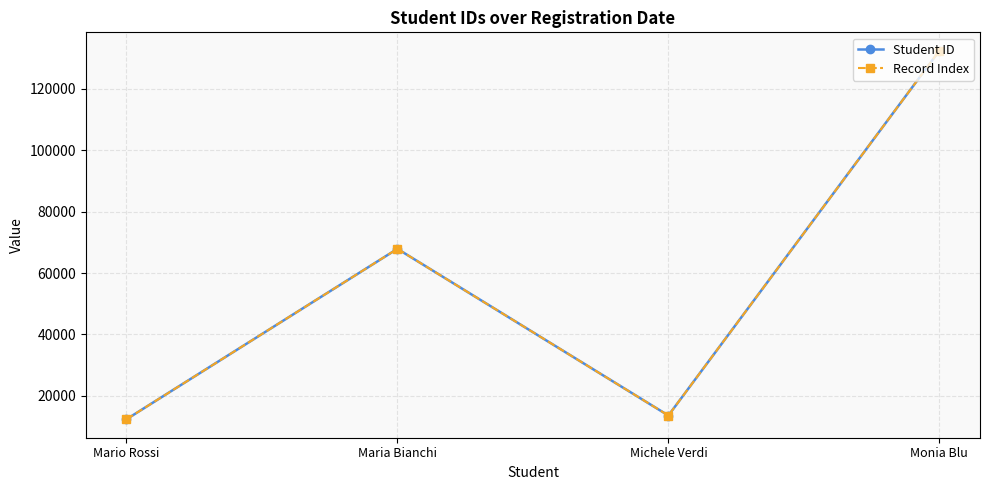

Which category has the lowest value across all series?

Mario Rossi